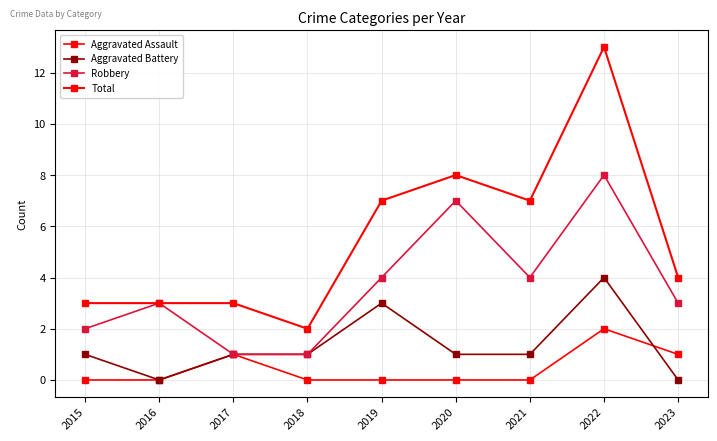

What is the sum of the Aggravated Battery values at 2017 and 2021?

2